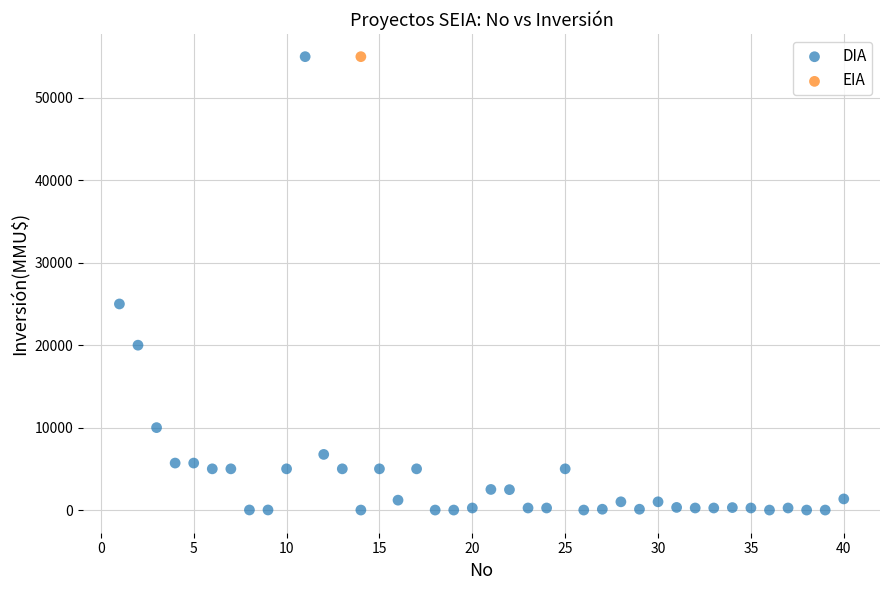

What are all the series names shown in the legend?

DIA, EIA